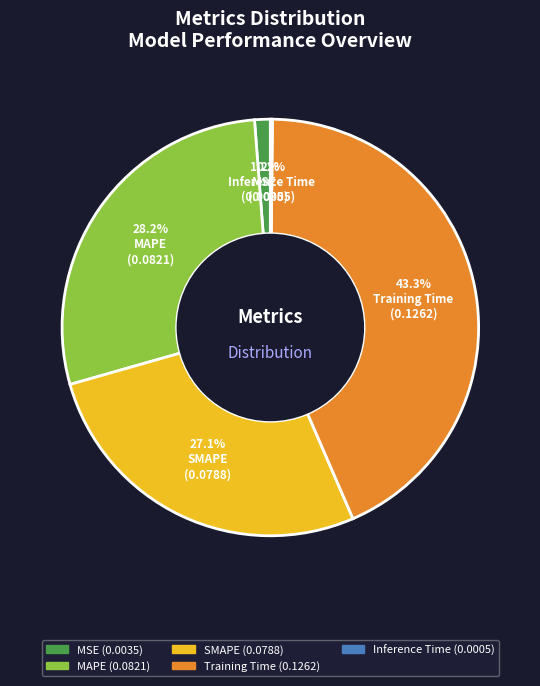

Which has a higher value, MSE or Training Time?

Training Time